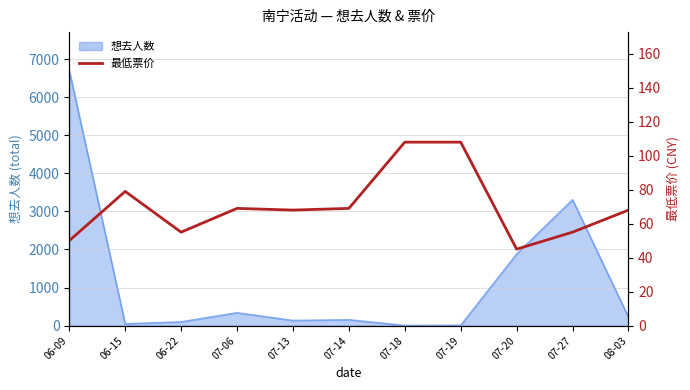

What is the difference between the maximum and minimum values?

63